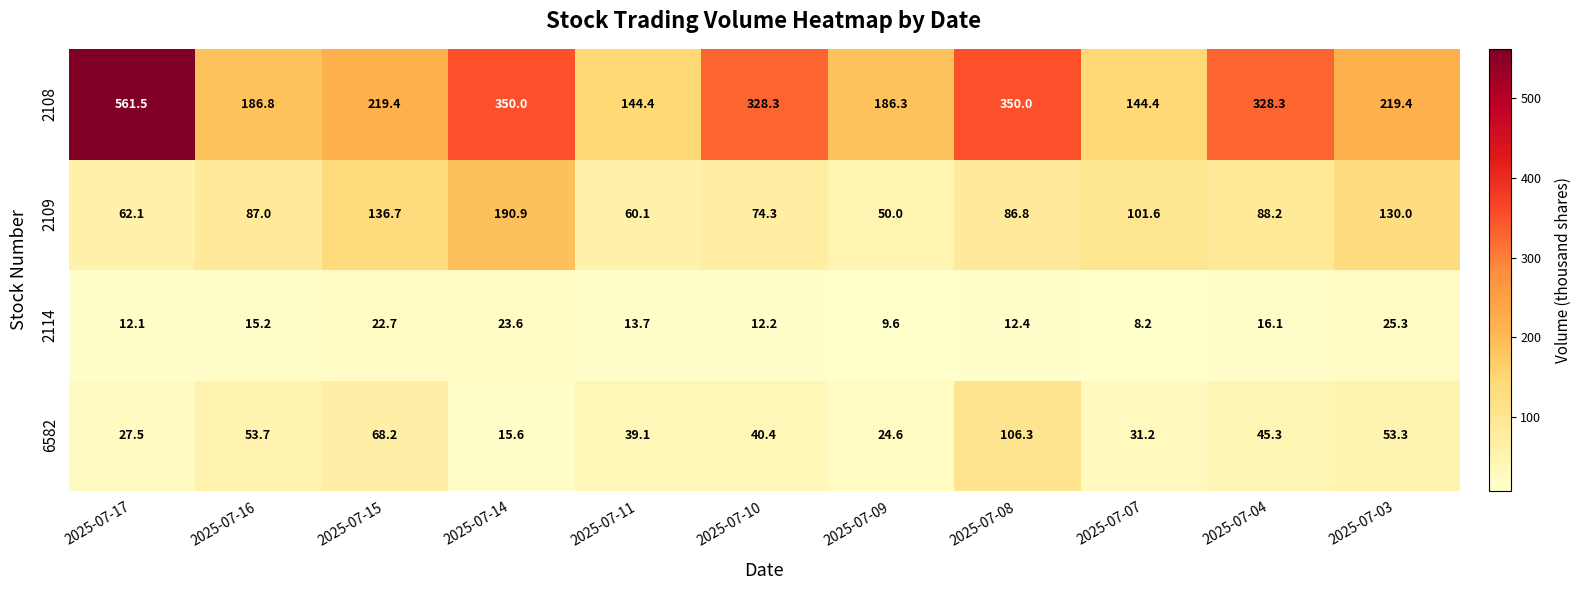

Which label corresponds to the largest value in the chart?

2025-07-17